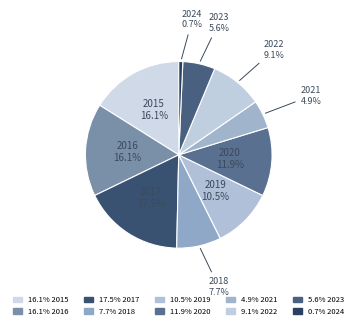

How many segments does this pie chart have?

10